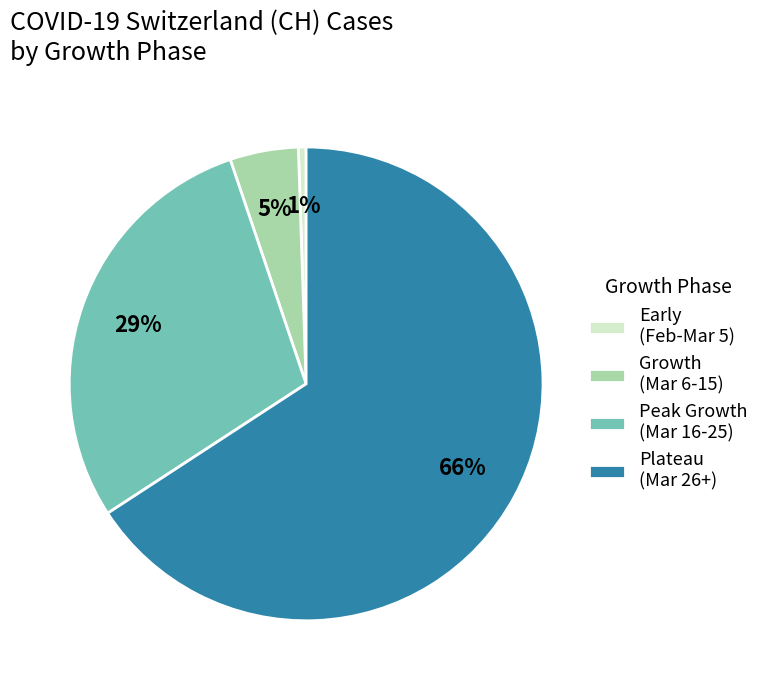

Combined, do Growth (Mar 6-15) and Peak Growth (Mar 16-25) account for over 50%?

No